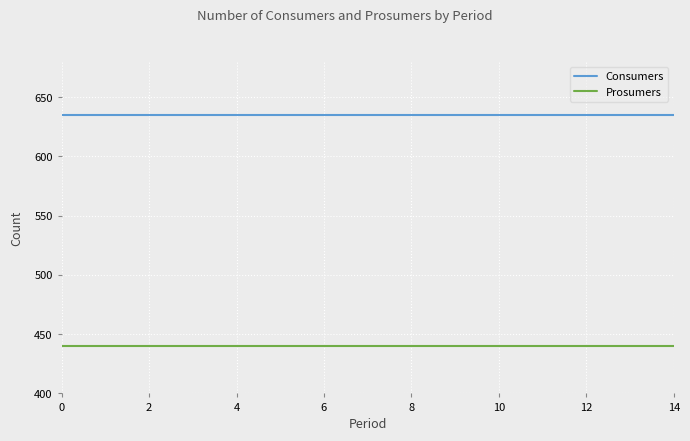

What is the maximum value shown in the chart?

635